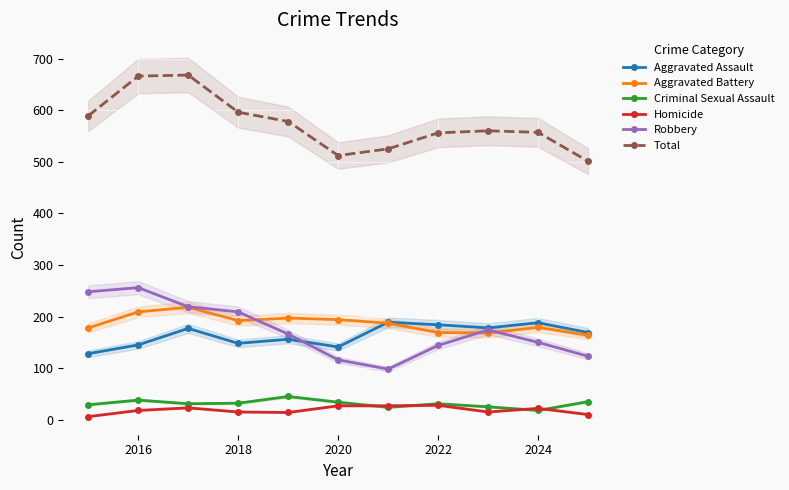

What is the value of the Aggravated Battery point at the 8th from the left?

169